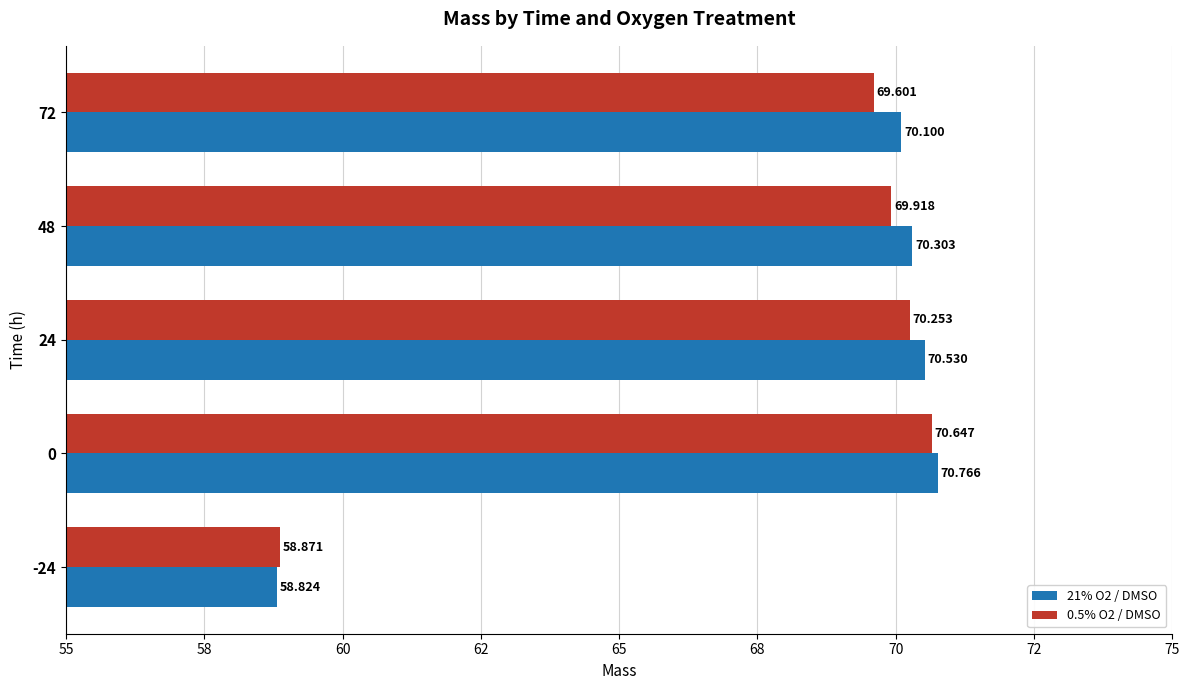

What is the greatest value displayed?

70.8